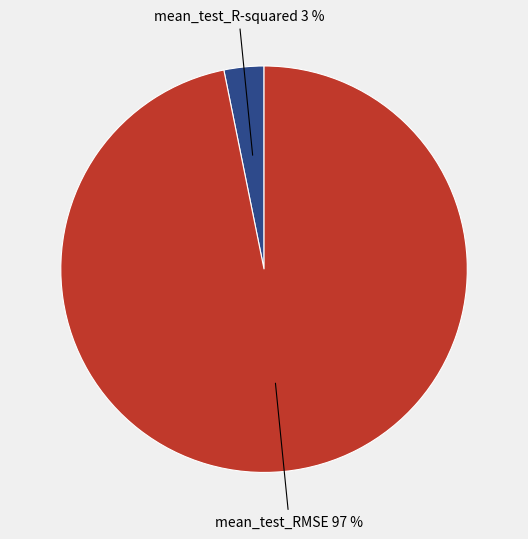

Does any single category account for the majority?

Yes